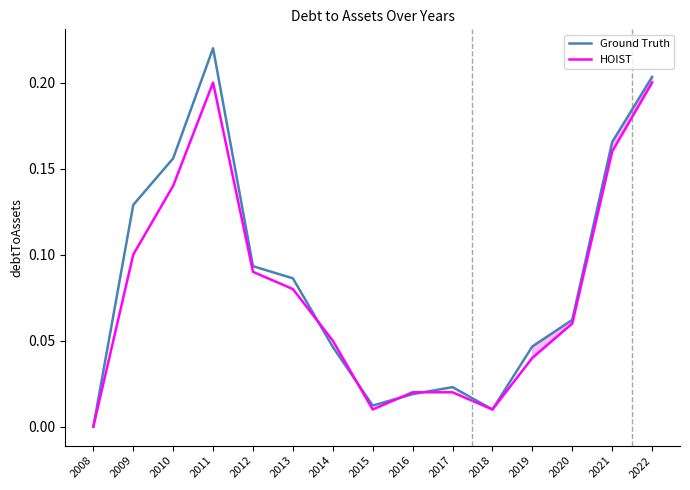

Which label corresponds to the largest value in the chart?

2011